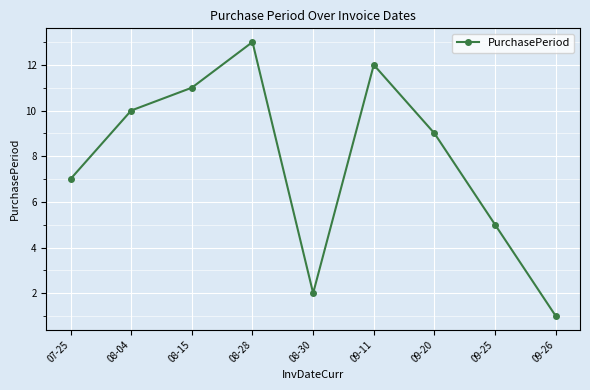

What is the smallest value displayed?

1